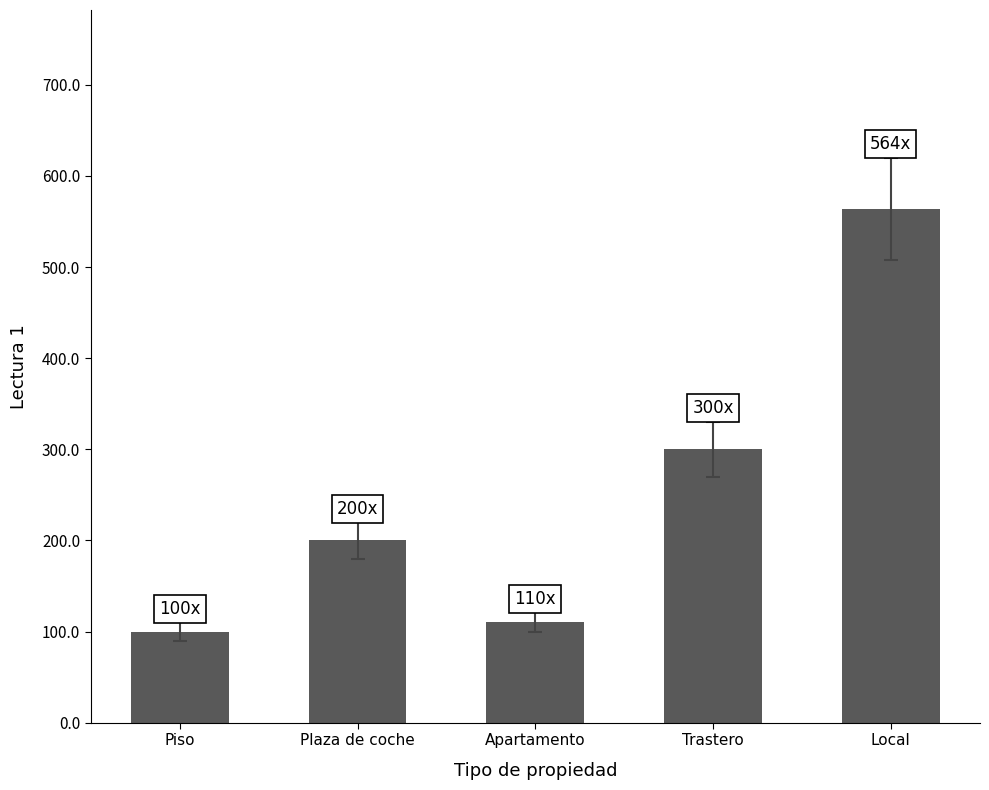

What is the approximate value at Apartamento, to the nearest 10?

110